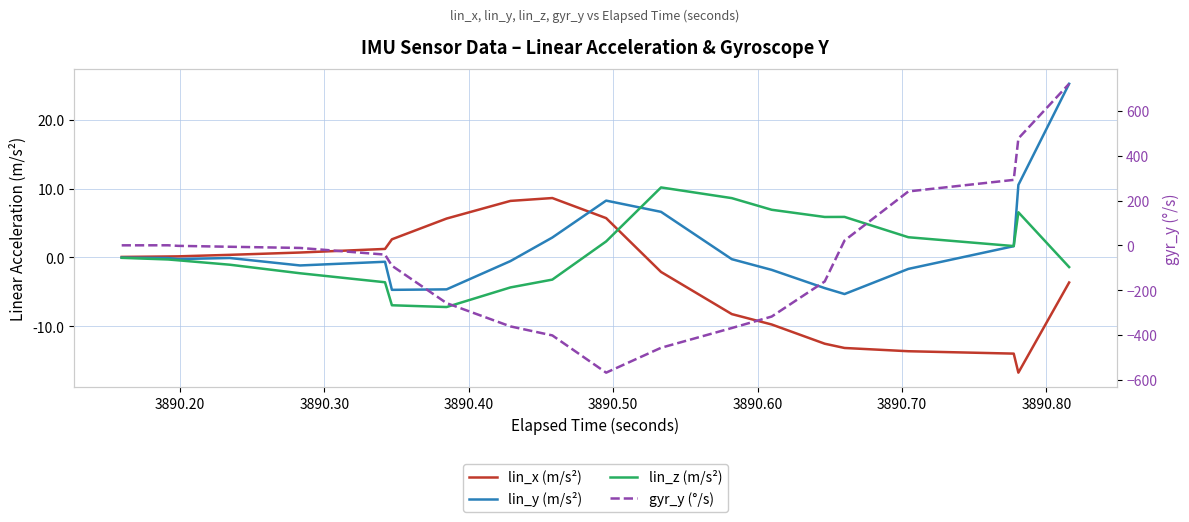

Which series has the widest spread of values?

gyr_y (°/s)